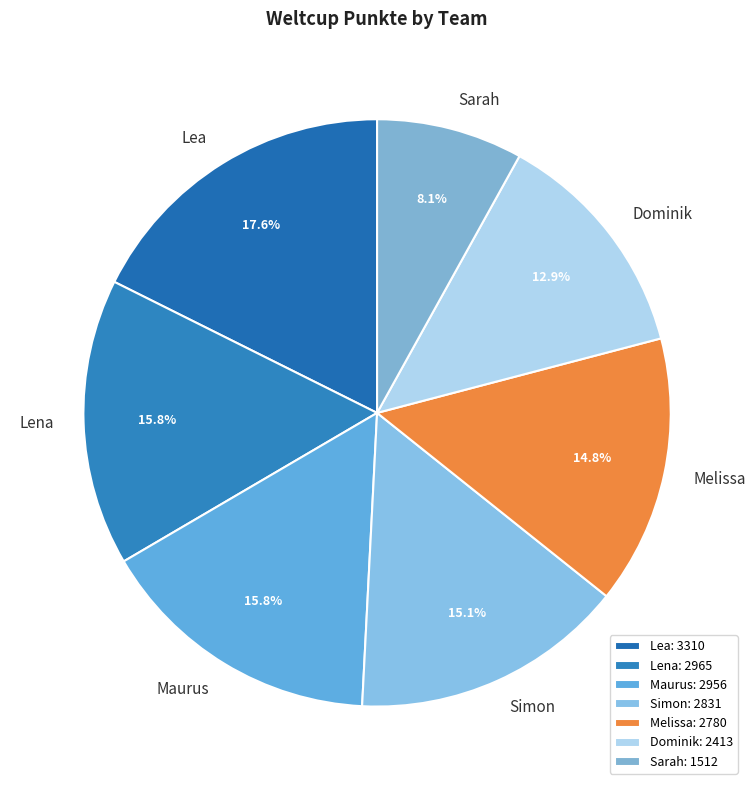

Between Dominik and Lena, which is larger?

Lena